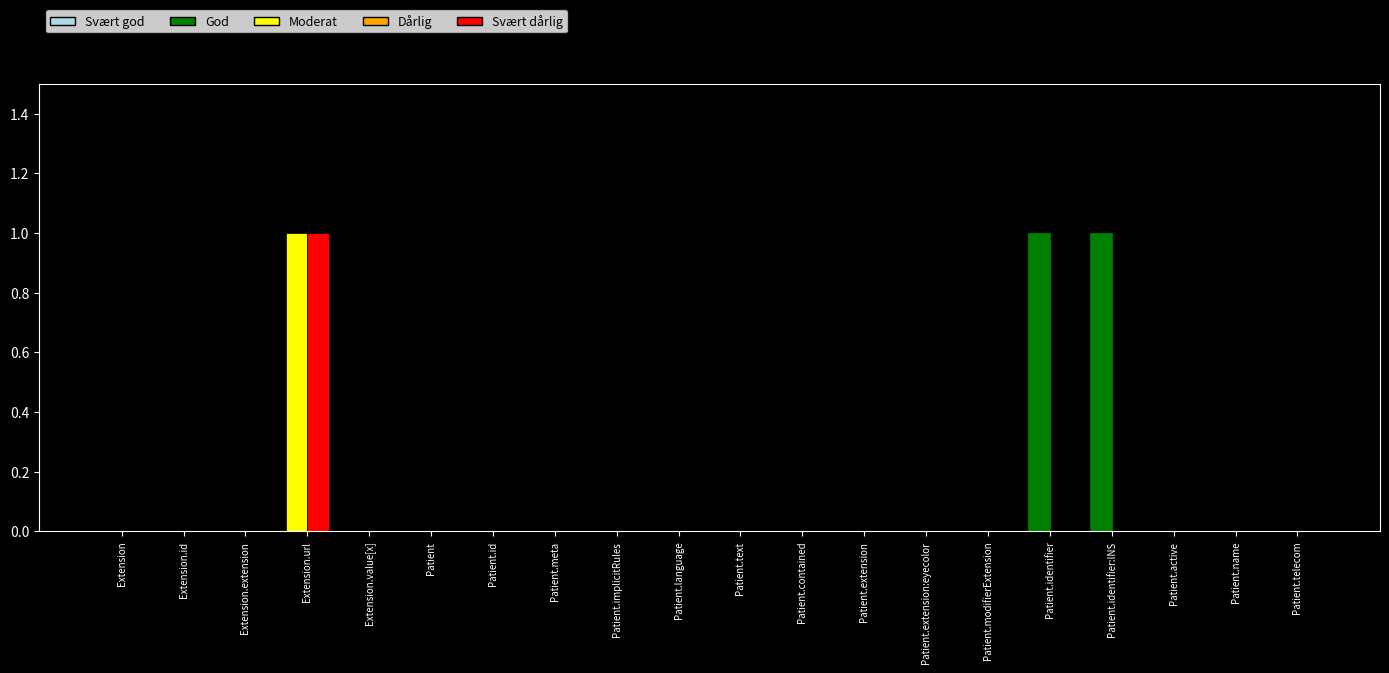

At which category is the sum across all series the highest?

Extension.url